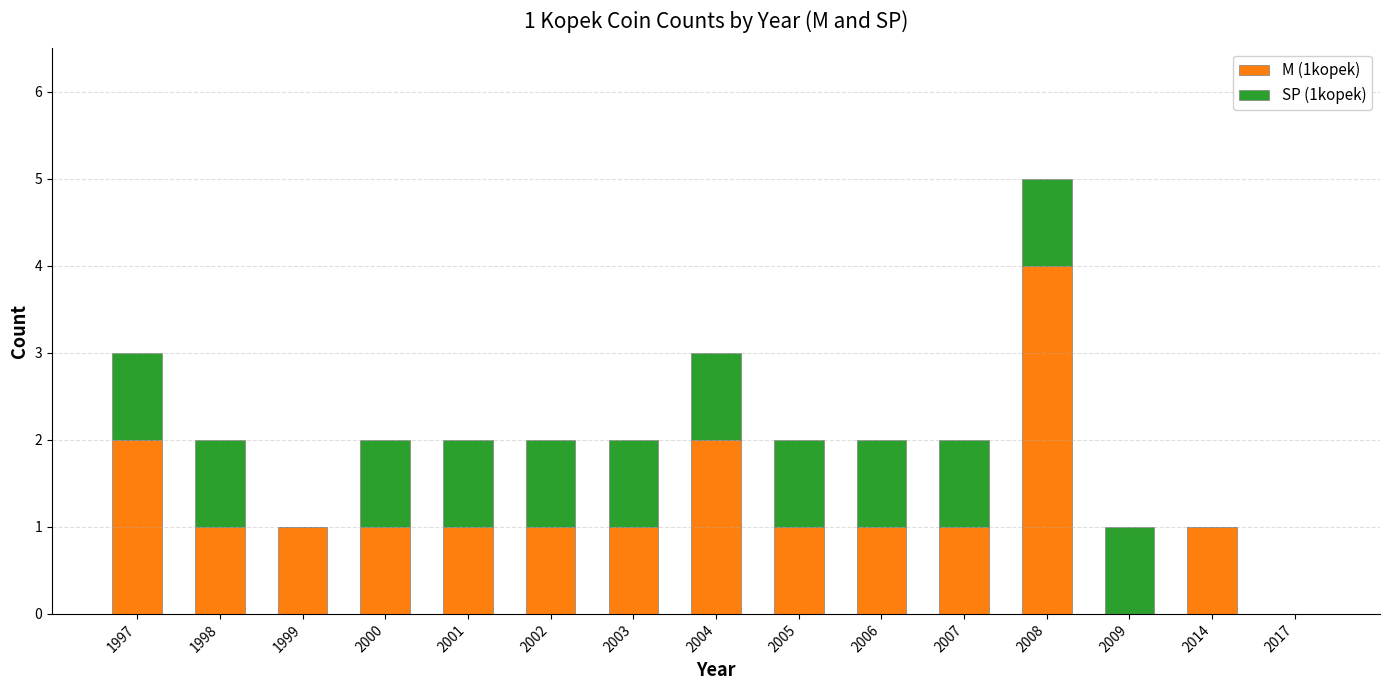

At which category is the sum across all series the highest?

2008